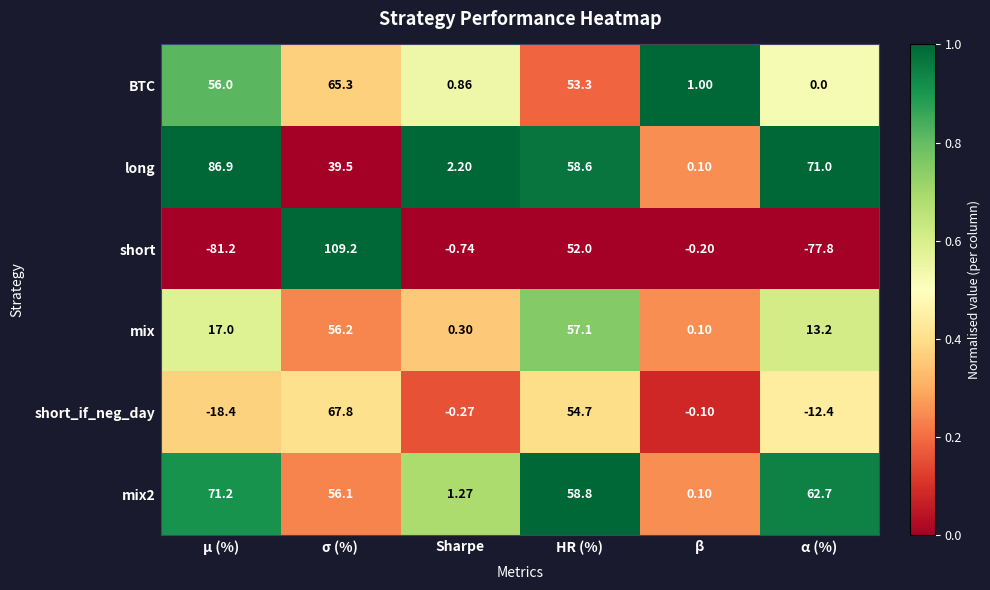

List the labels in order of long value, smallest first.

β, Sharpe, σ (%), HR (%), α (%), μ (%)